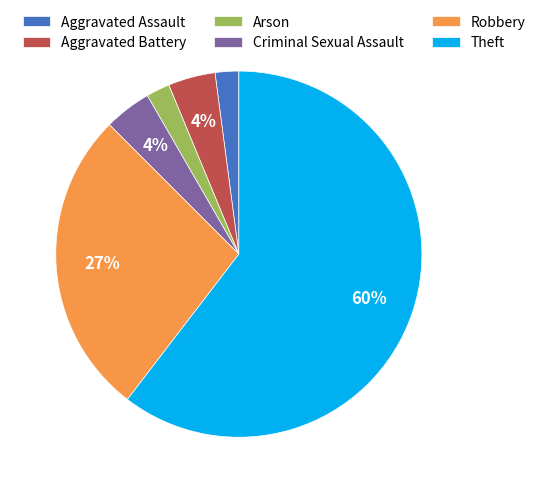

To the nearest percent, what percentage of the pie is Aggravated Battery?

4%